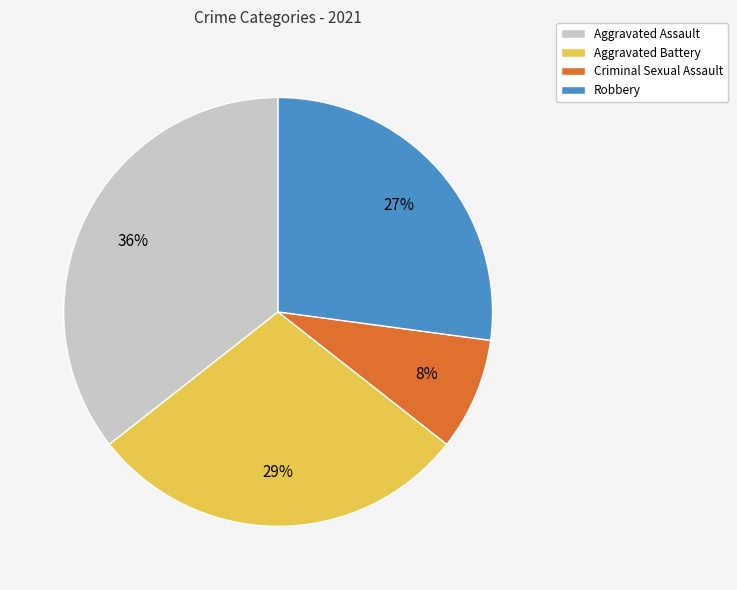

Between Criminal Sexual Assault and Aggravated Battery, which is larger?

Aggravated Battery